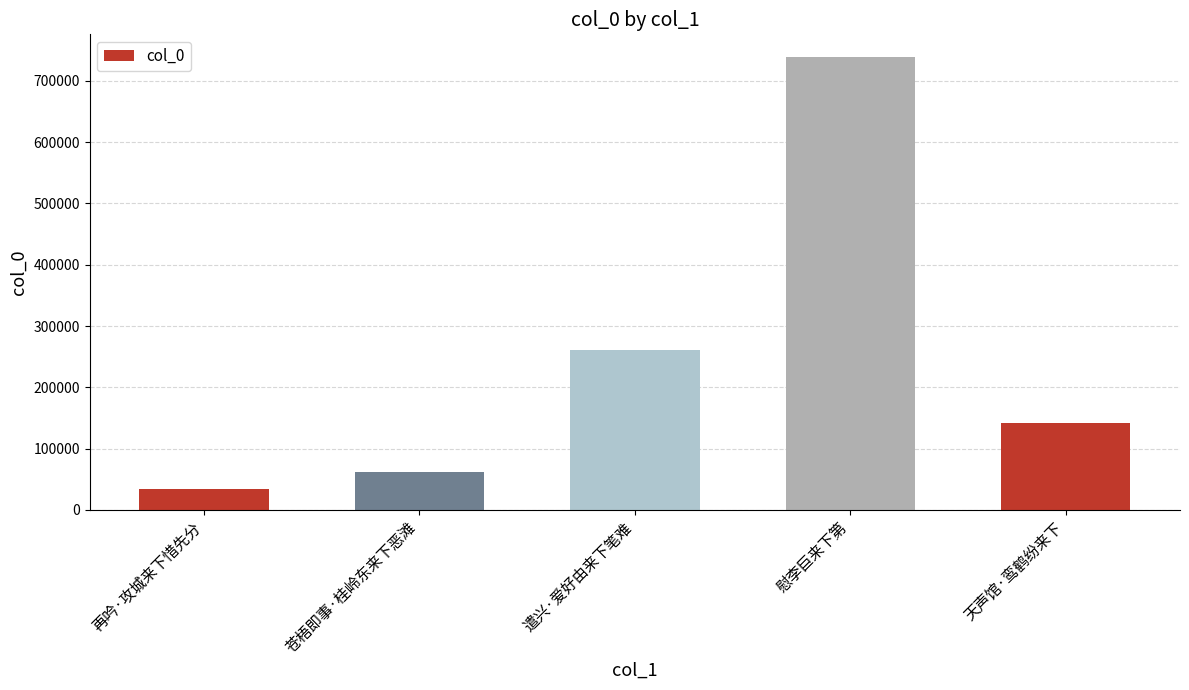

Which category has the highest value across all series?

慰李巨来下第